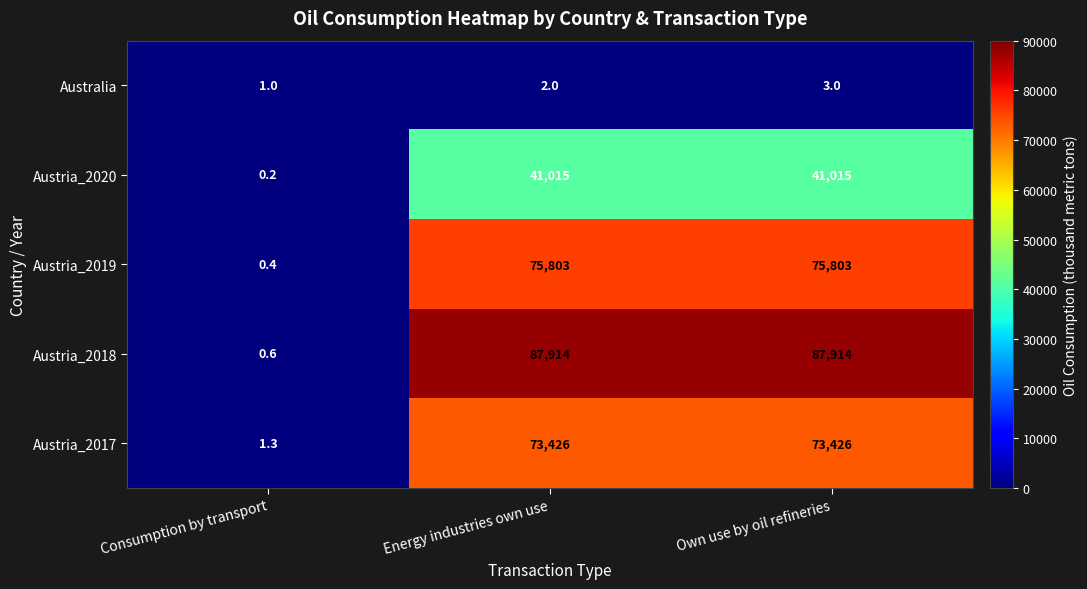

What is the sum of the Austria_2019 values at Own use by oil refineries and Energy industries own use?

151606.0